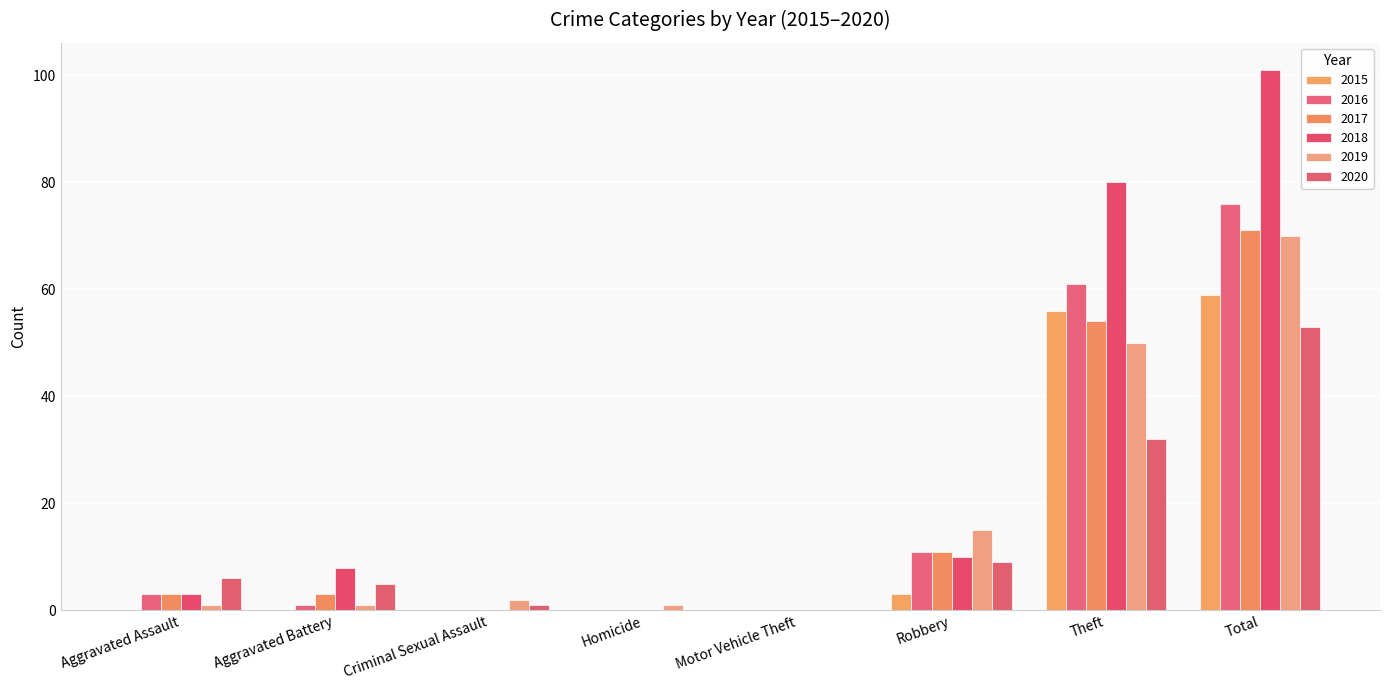

Are the bars grouped side by side (vs. stacked)?

Yes